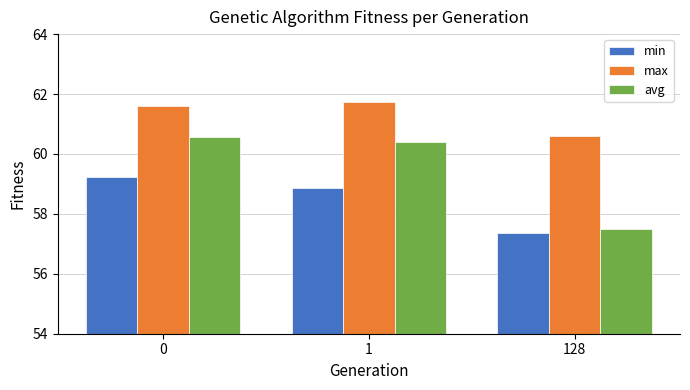

What is the total value across all series at 0?

181.4